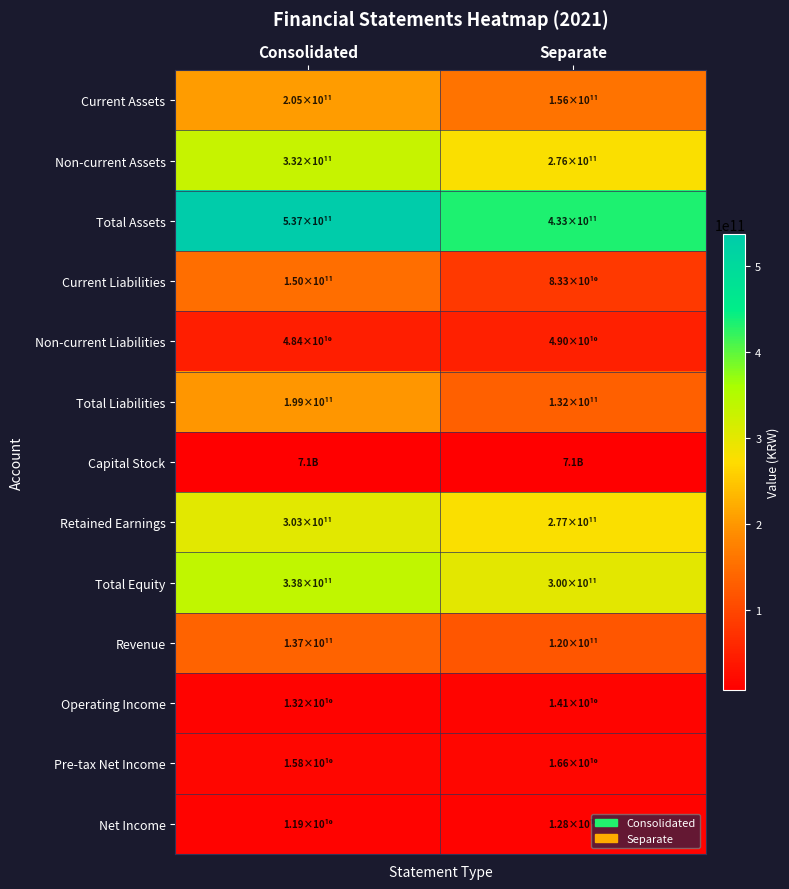

Reading right to left, list all the values displayed in this chart.

Current Assets: Separate=156263614412	Consolidated=205198069894
Non-current Assets: Separate=276438279333	Consolidated=331678932907
Total Assets: Separate=432701893745	Consolidated=536877002801
Current Liabilities: Separate=83317081200	Consolidated=150441617315
Non-current Liabilities: Separate=48968209445	Consolidated=48442103317
Total Liabilities: Separate=132285290645	Consolidated=198883720632
Capital Stock: Separate=7143918000	Consolidated=7143918000
Retained Earnings: Separate=276669112902	Consolidated=302576034296
Total Equity: Separate=300416603100	Consolidated=337993282169
Revenue: Separate=120272357951	Consolidated=137375332819
Operating Income: Separate=14125435410	Consolidated=13192385979
Pre-tax Net Income: Separate=16554689796	Consolidated=15847092790
Net Income: Separate=12798277238	Consolidated=11899346953